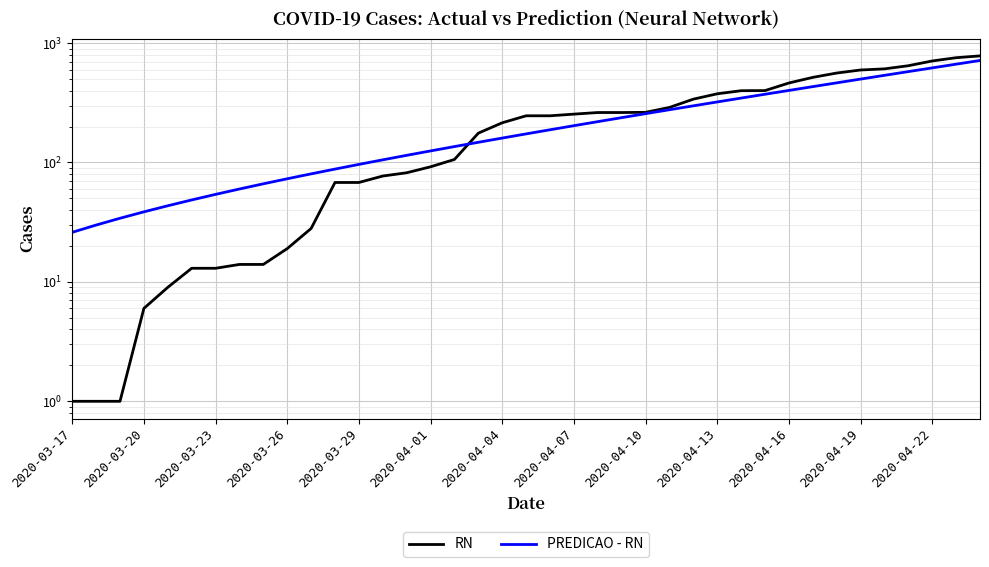

Is the value of PREDICAO - RN at 15 greater than the value of RN at 35?

No